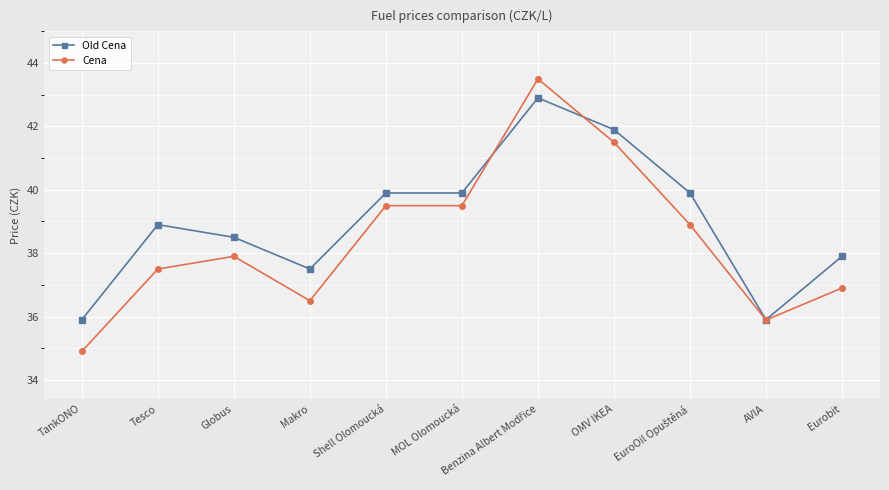

After their last crossing, which series has the higher values: Cena or Old Cena?

Old Cena